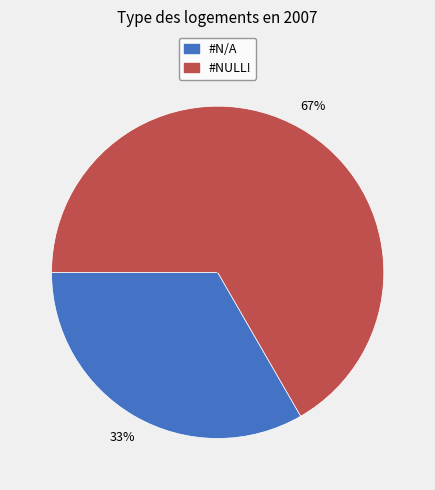

Does any single category account for the majority?

Yes